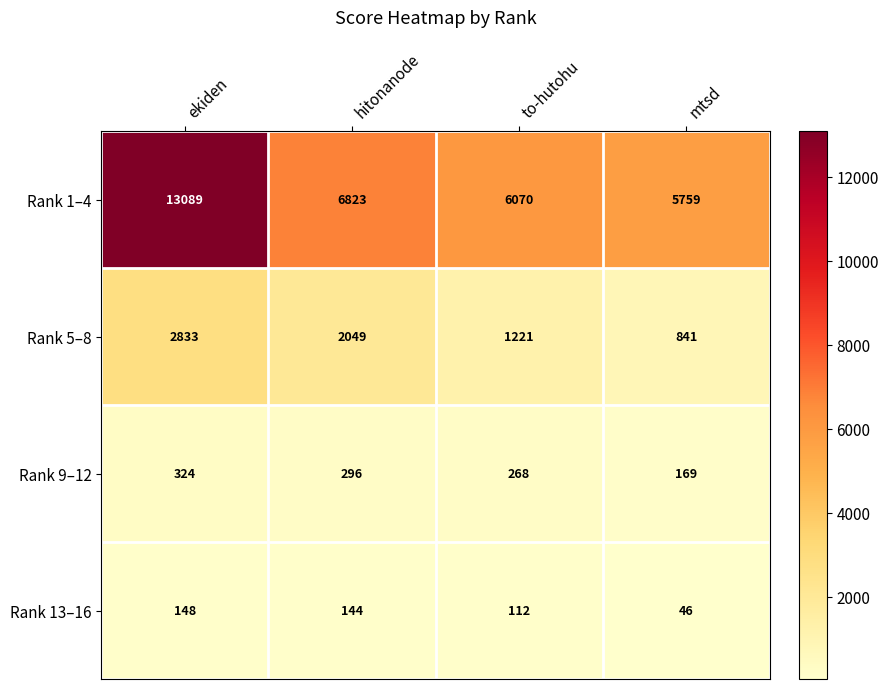

What is the greatest value displayed?

13089